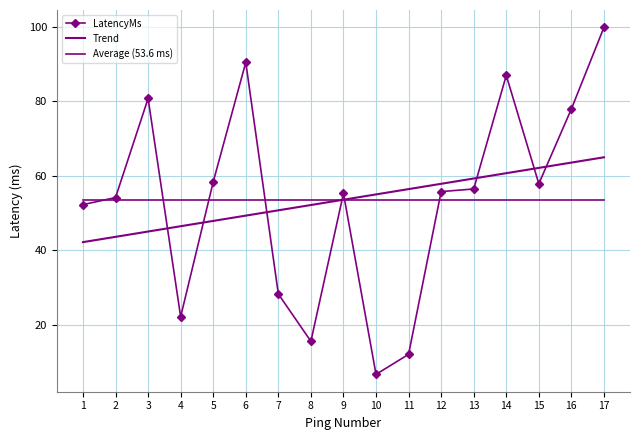

What is the sum of the Average (53.6 ms) values at 12 and 10?

107.2